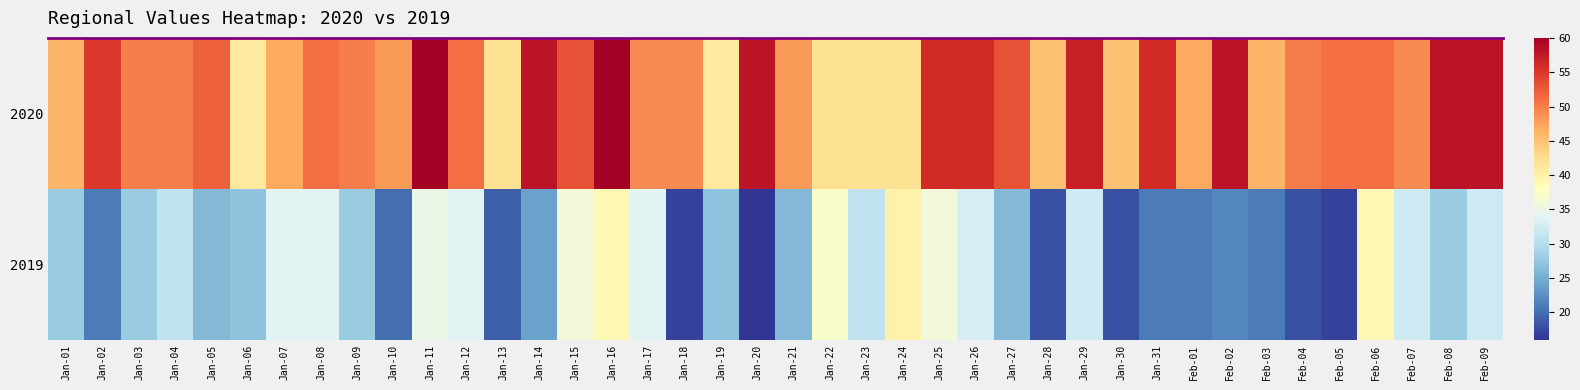

Which has a higher value, Jan-02 or Jan-03?

Jan-02